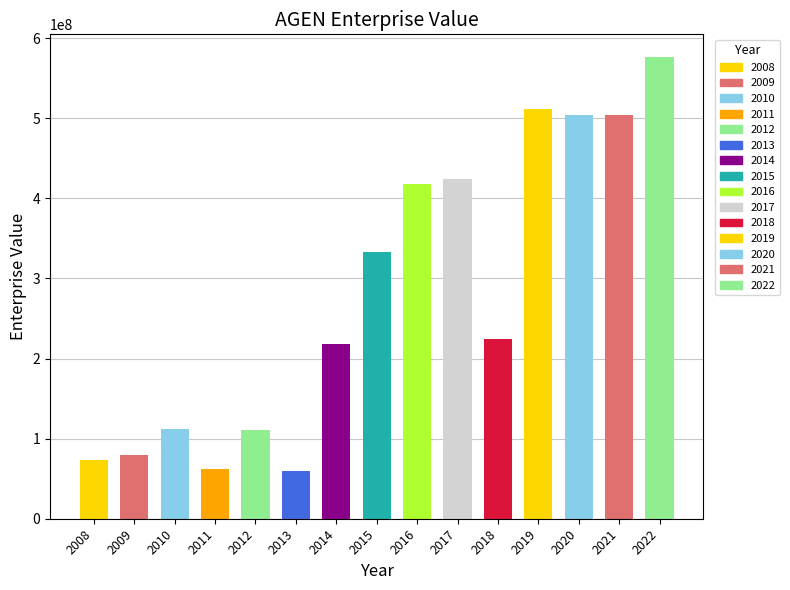

What is the sum of the values at 2016 and 2014?

635504267.0